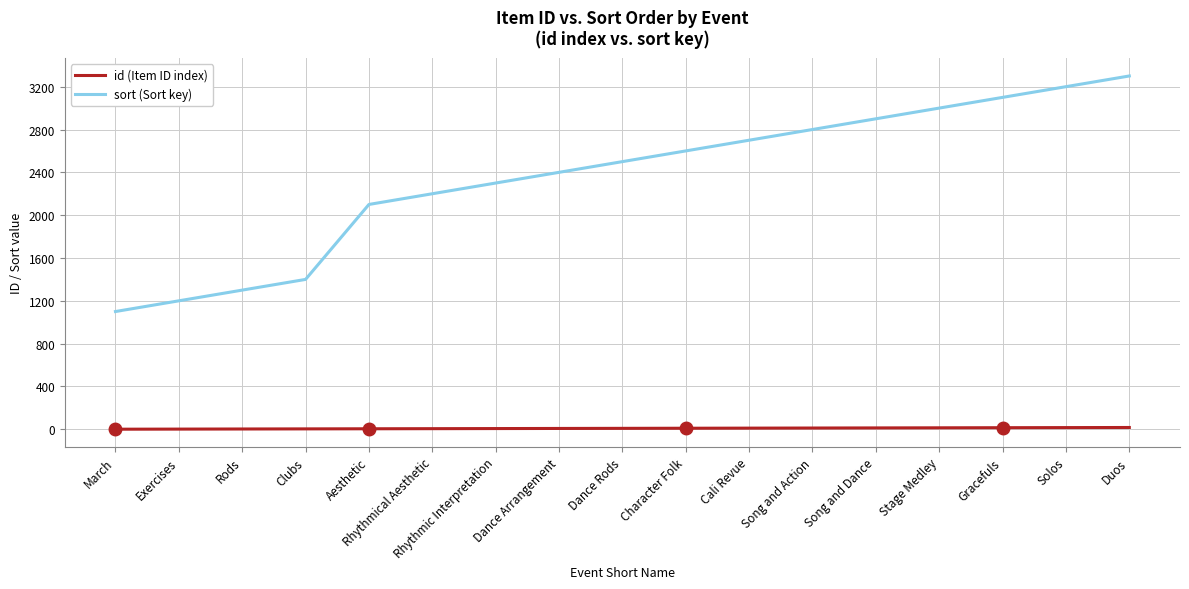

Does the chart have visible grid lines?

Yes